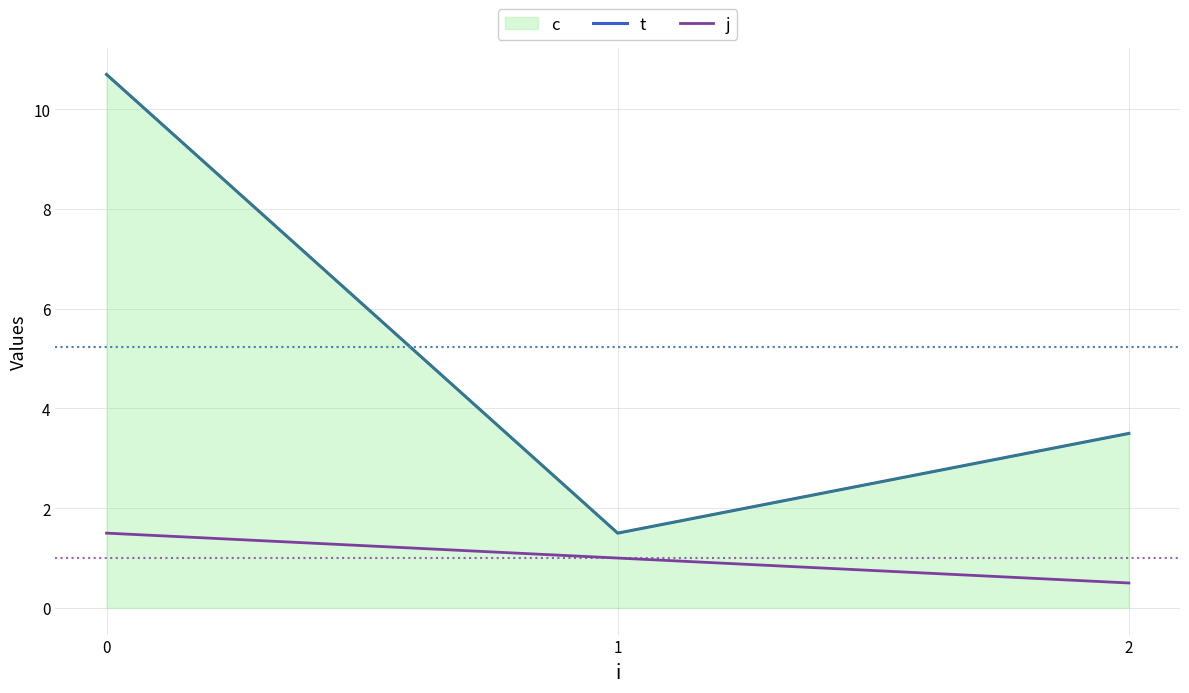

How many values in the j series exceed 1?

1